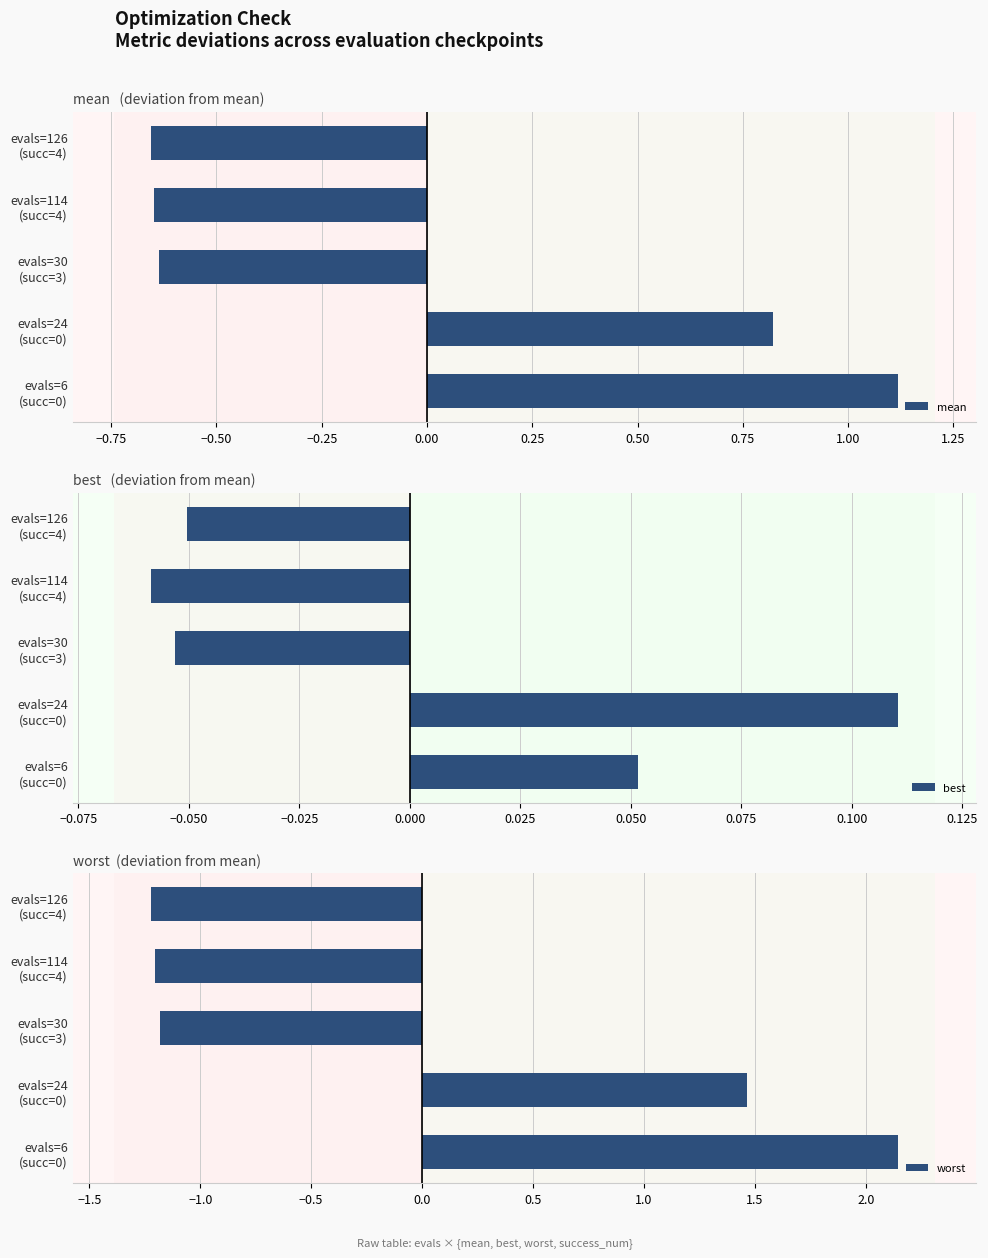

How many values in mean are above zero?

2